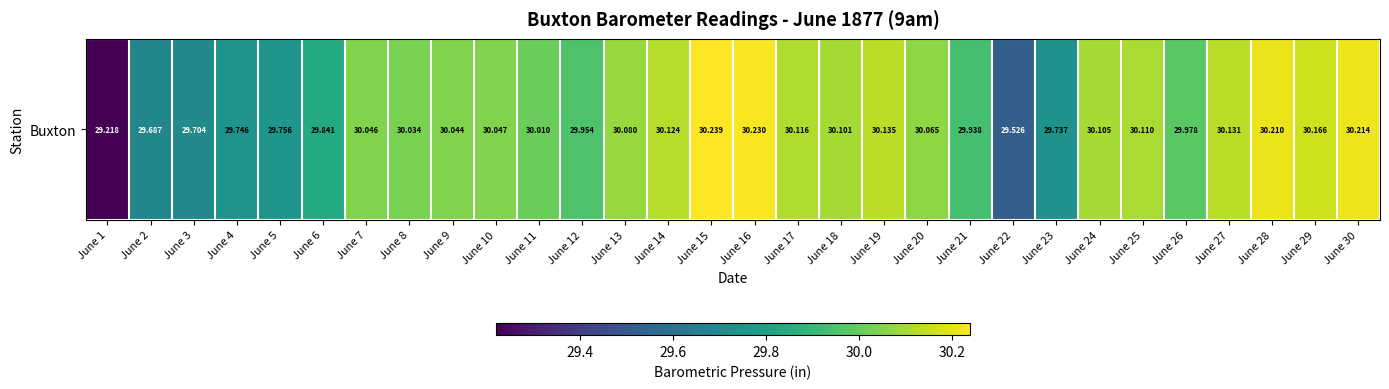

Count the number of categories in the chart.

30